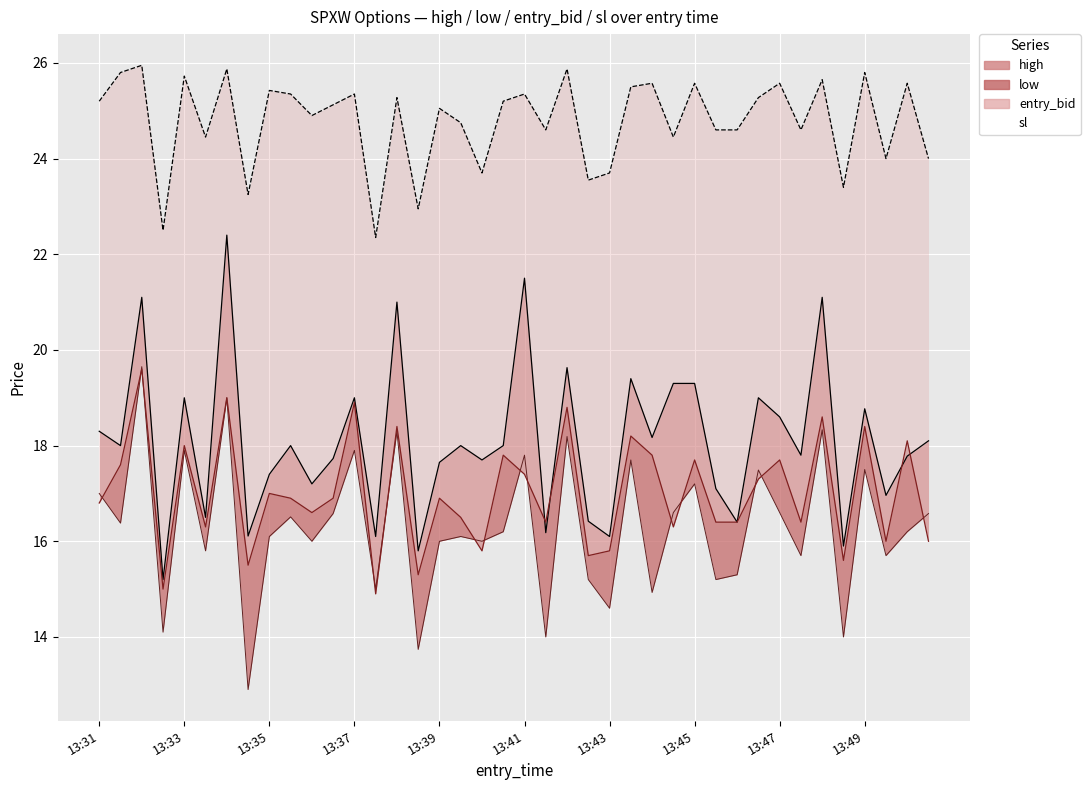

What is the sum of the values at 19 and 23?

48.8